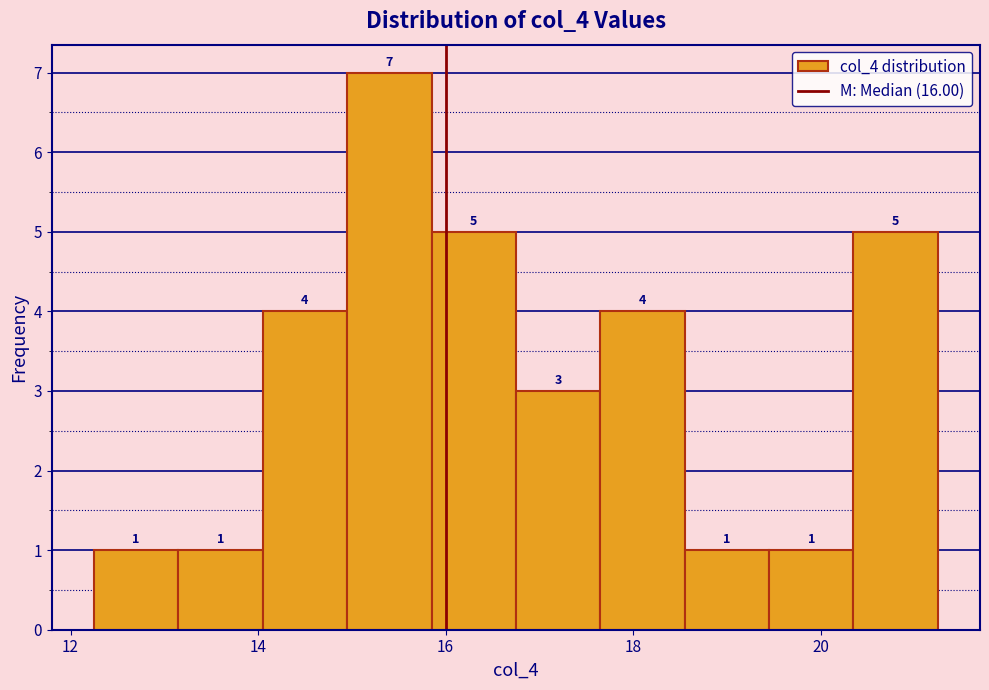

Which range on the x-axis has the tallest bar?

14.95 to 15.85